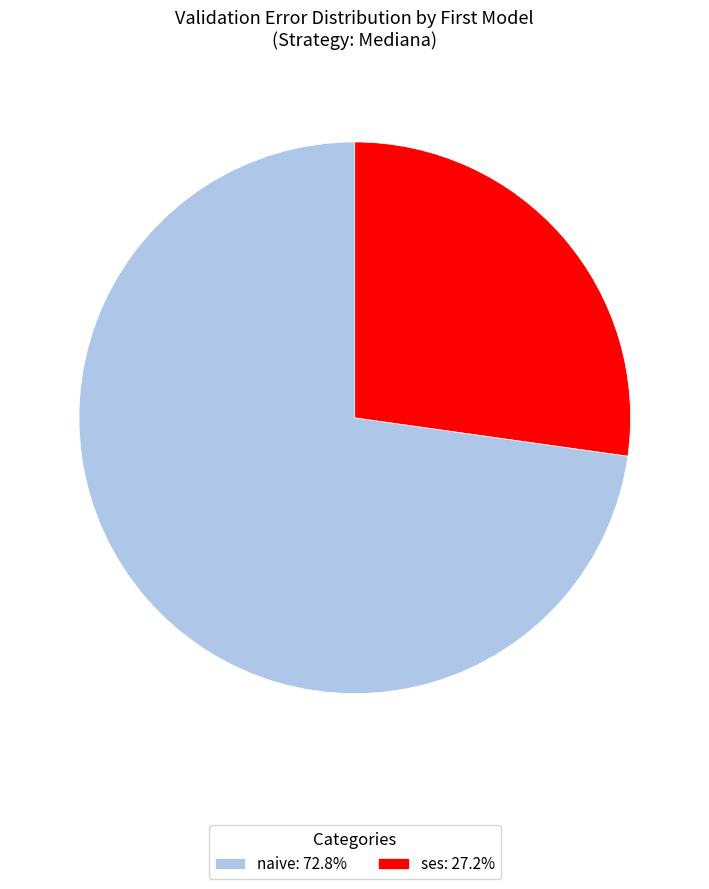

Is there a majority slice in this chart?

Yes